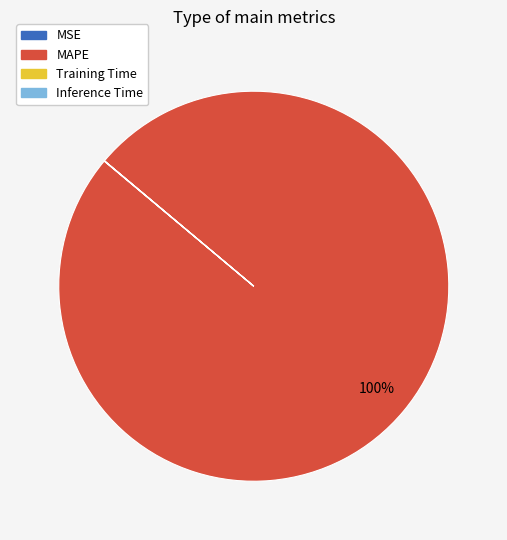

Which category has the biggest portion of the pie?

MAPE